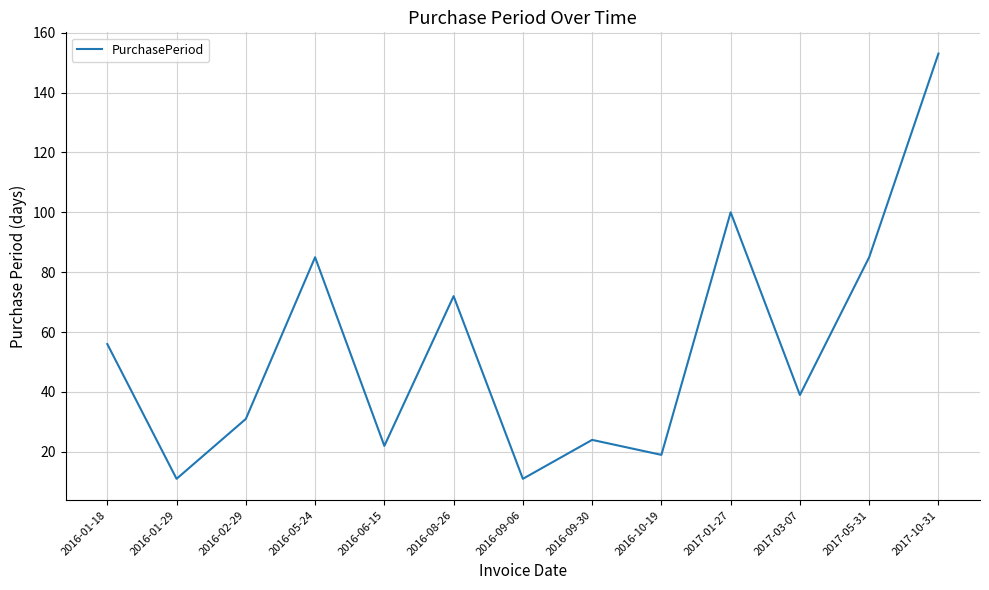

What is the maximum value shown in the chart?

153